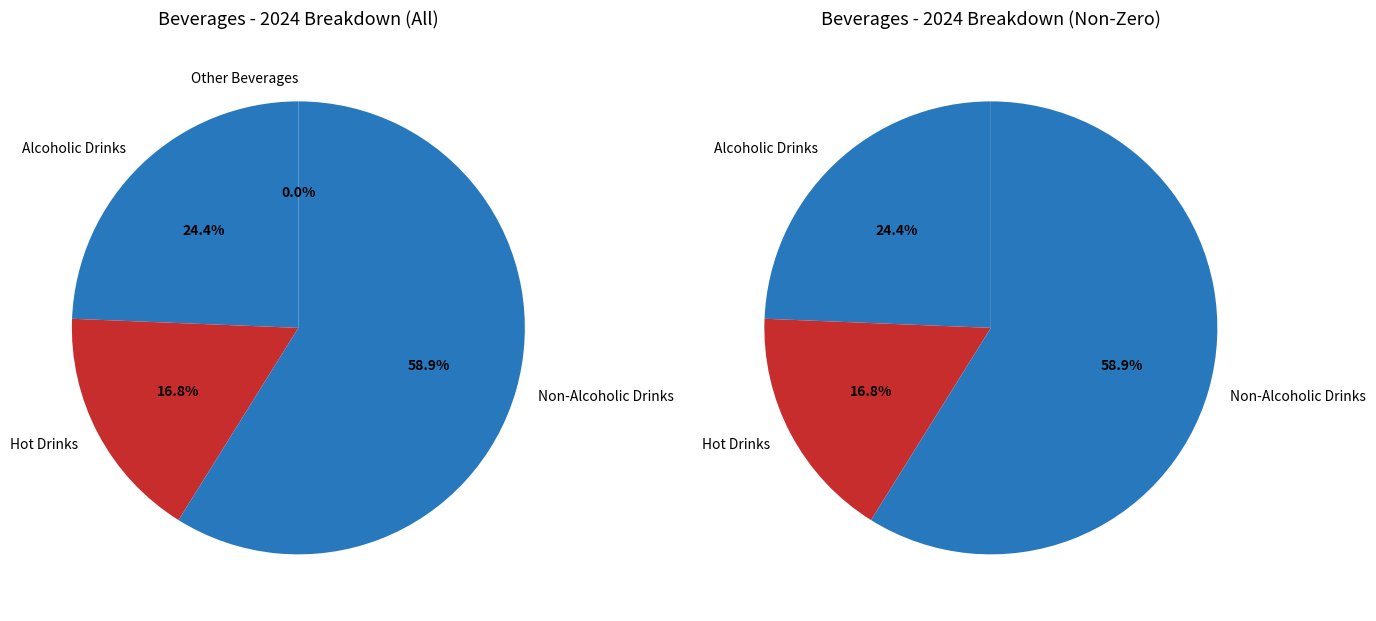

Is it true that Hot Drinks is 17% of the pie?

True